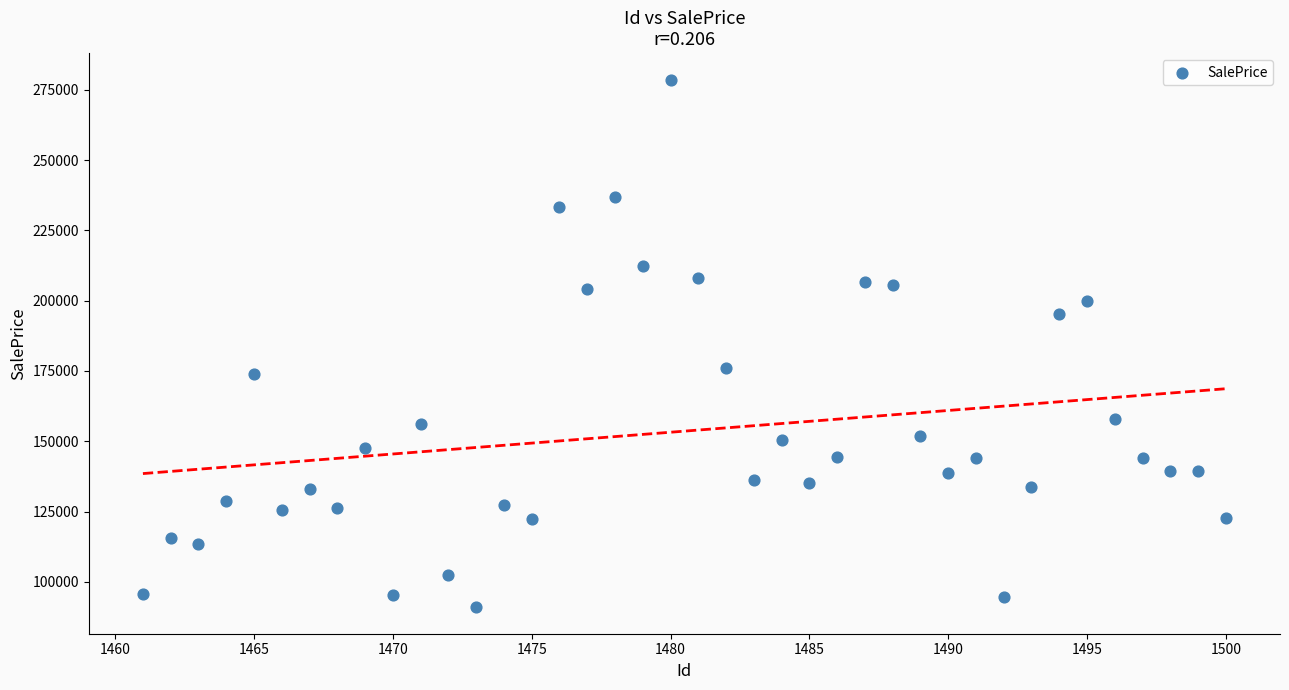

What is the range of Y values (max minus min)?

187768.6